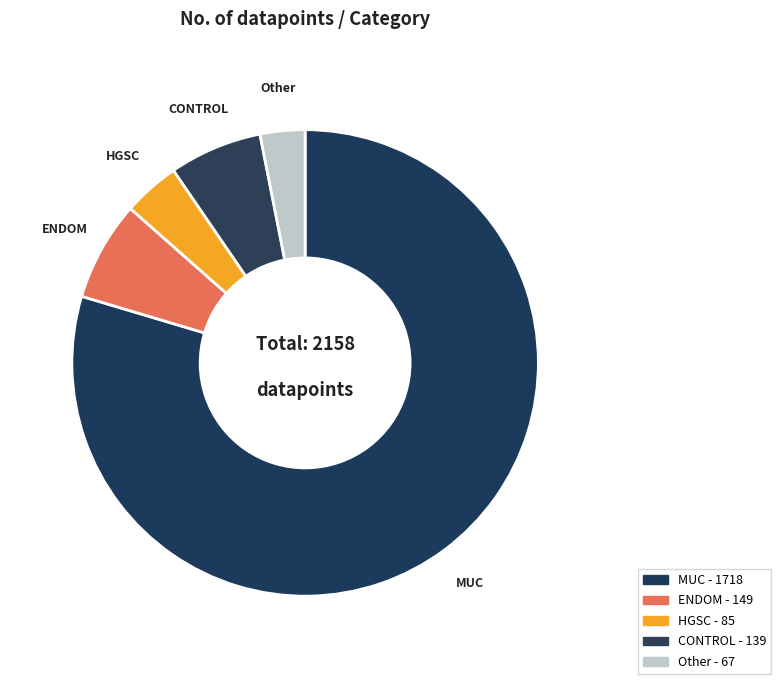

How many segments does this pie chart have?

5